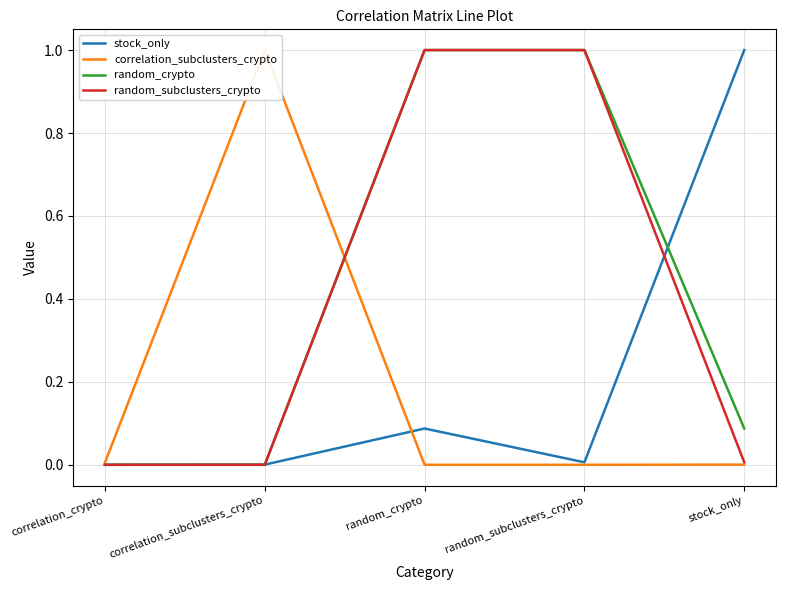

Is it true that random_crypto equals 0.1 at stock_only?

True